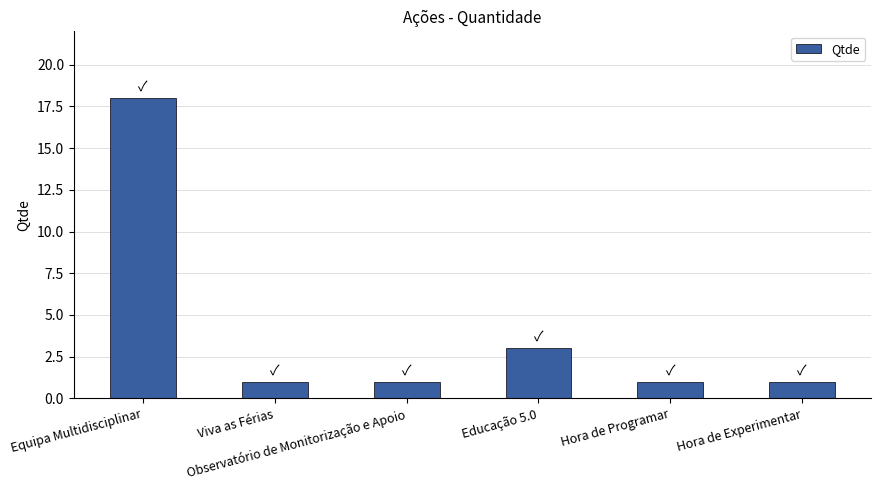

What is the greatest value displayed?

18